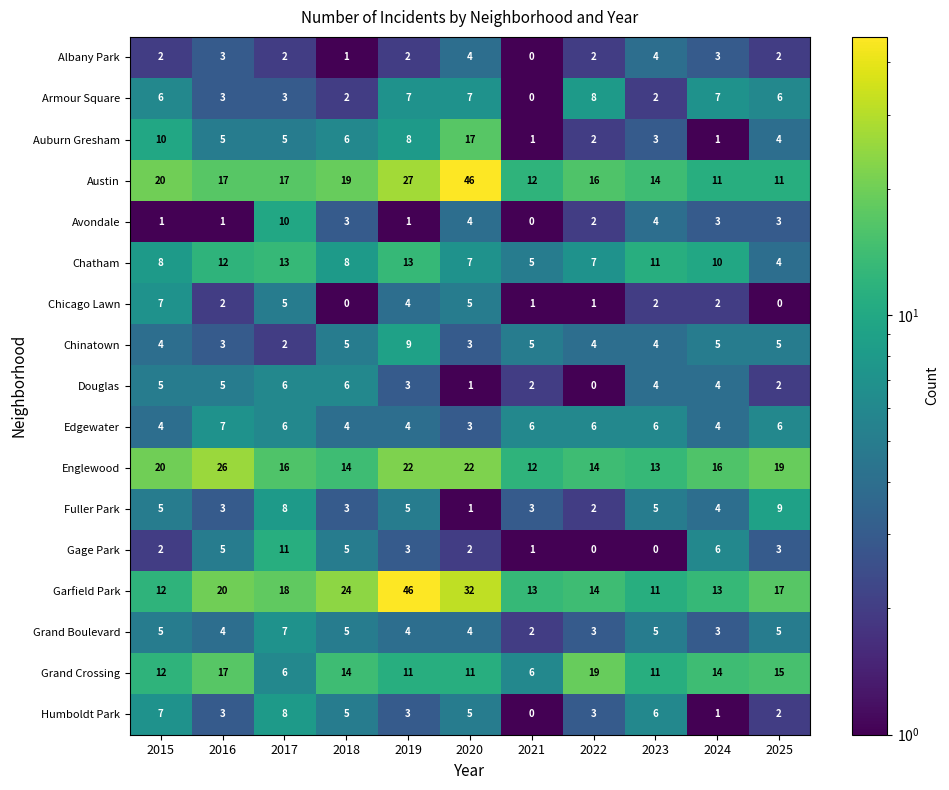

What is the minimum value shown in the chart?

0